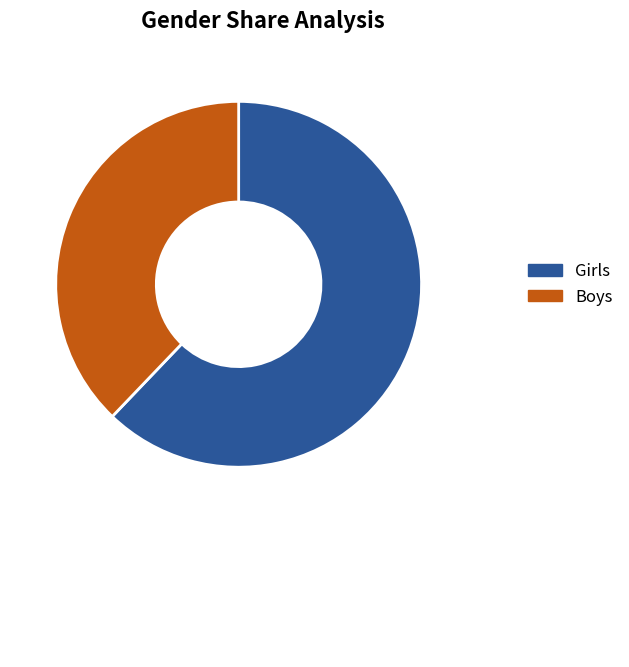

Rank the categories by value from lowest to highest.

Boys, Girls